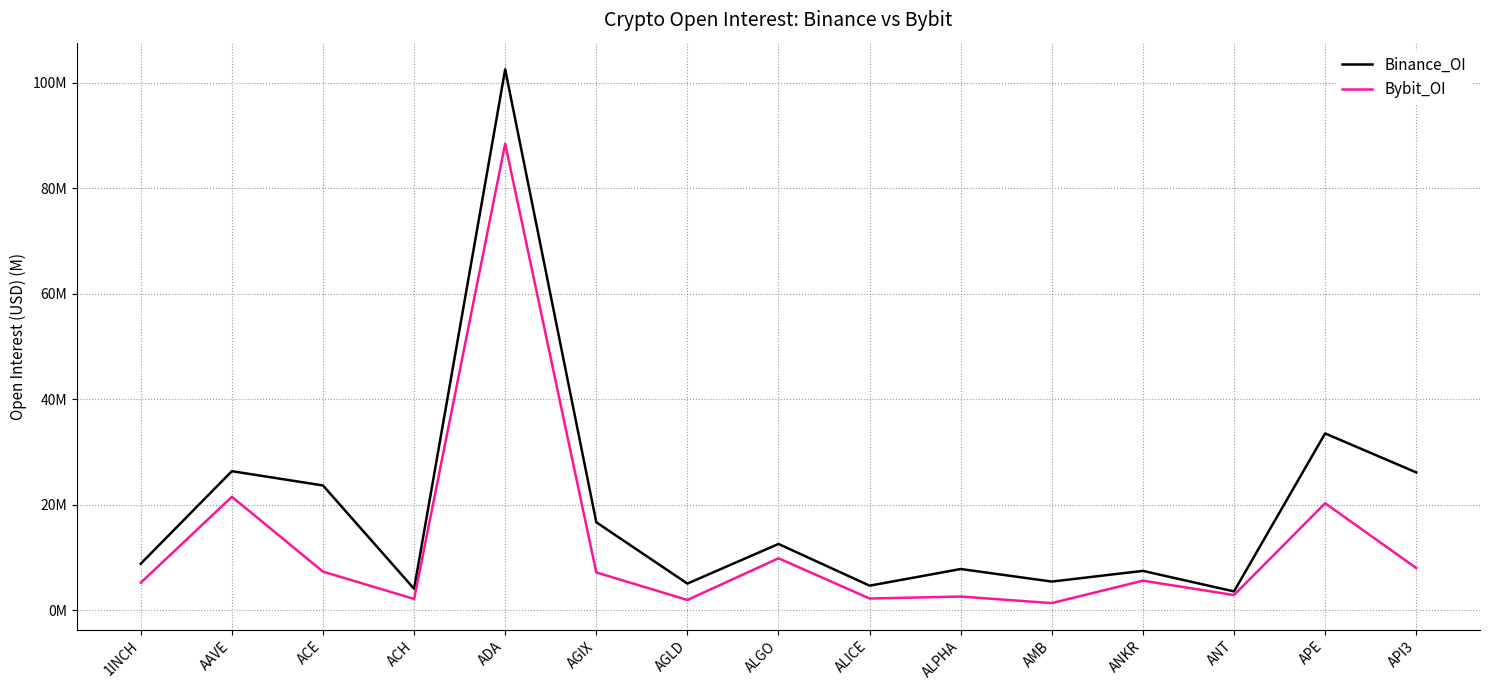

Which category has the lowest value across all series?

AMB